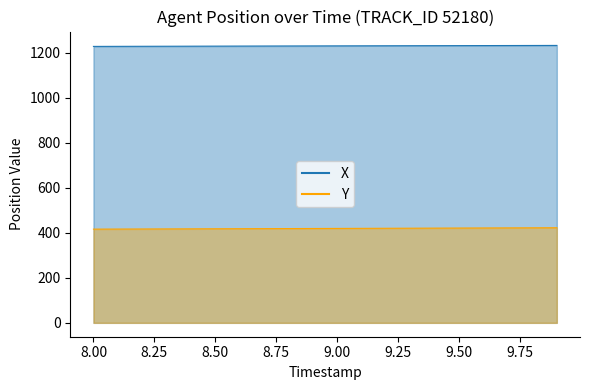

True or false: X and Y intersect in this chart.

False